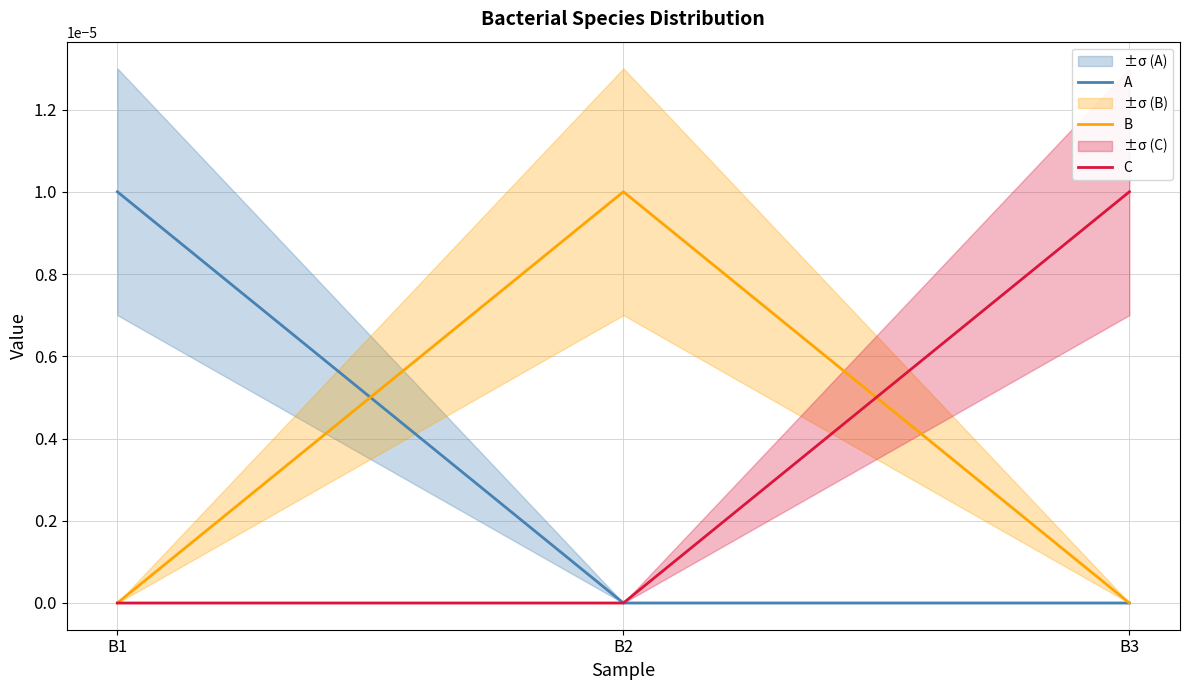

The value of C at B1 is 0.0. True or false?

True